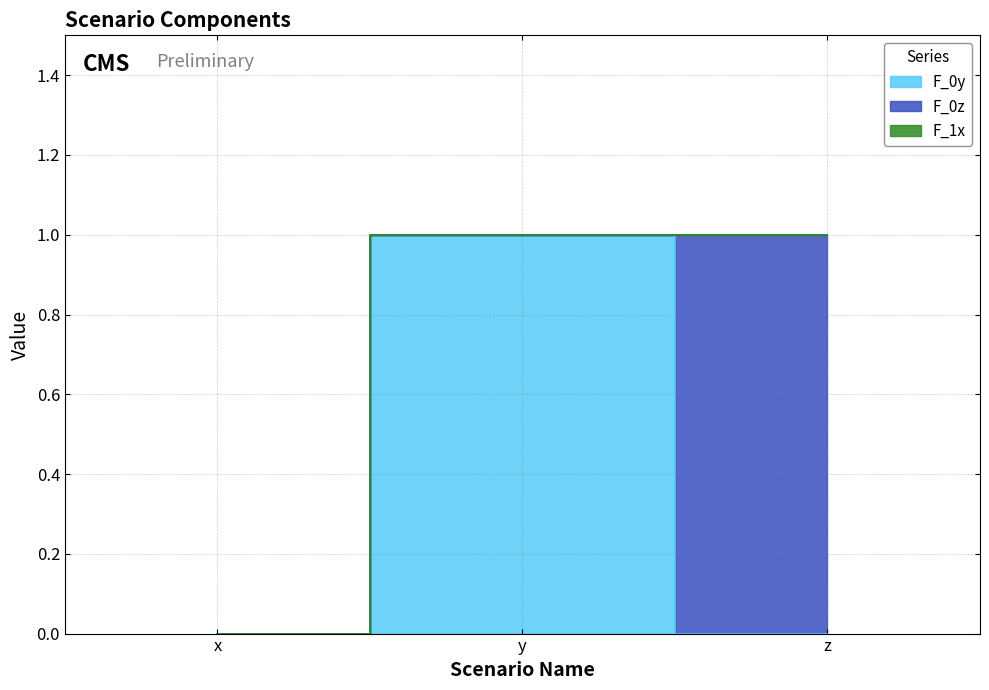

Reading left to right, list all the values displayed in this chart.

F_0y: 0	1	0
F_0z: 0	0	1
F_1x: 0	0	0